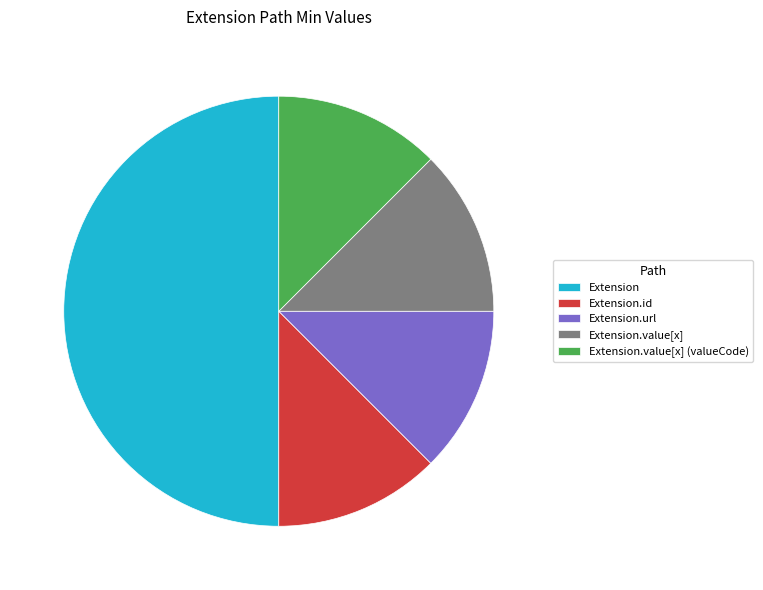

The Extension slice represents 44% of the pie. True or false?

False